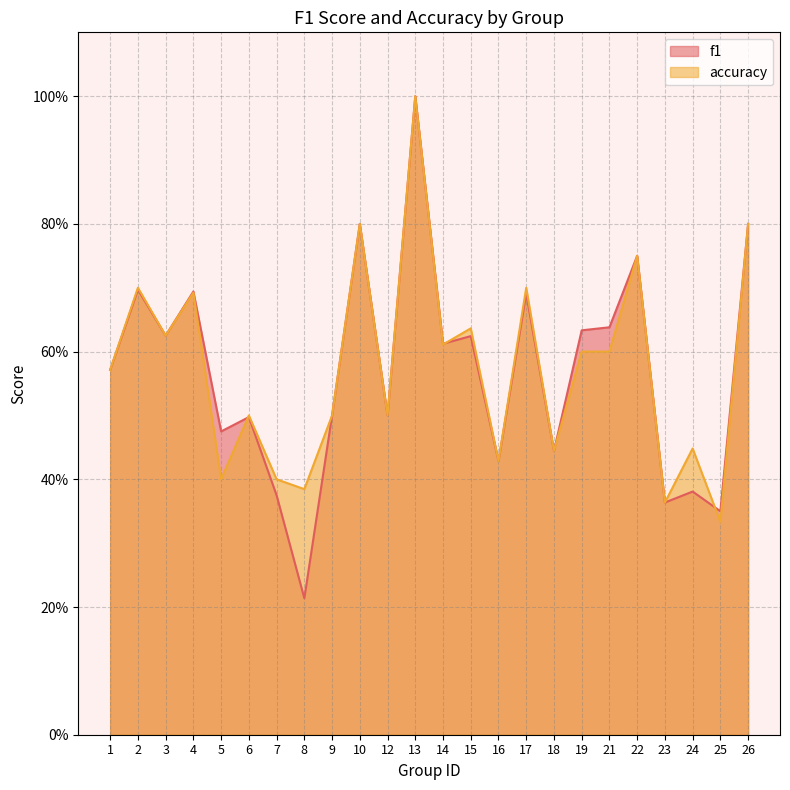

Rank the series by their average value, from highest to lowest.

accuracy, f1